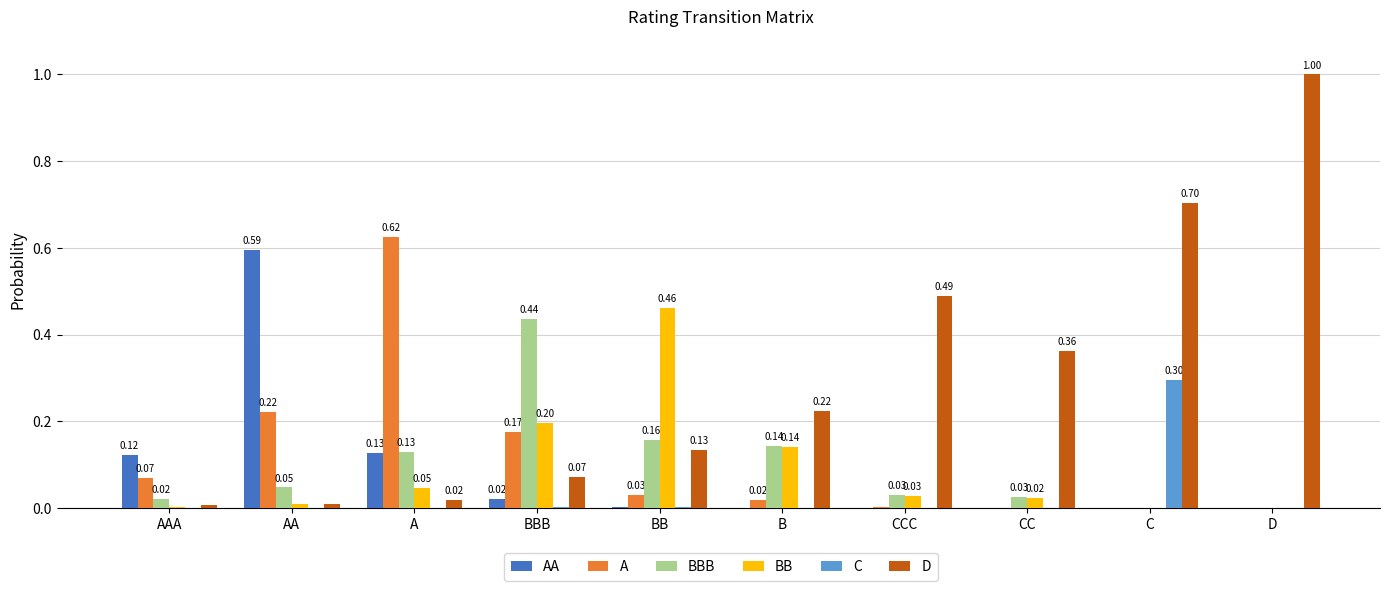

How many values in the C series exceed 0?

9